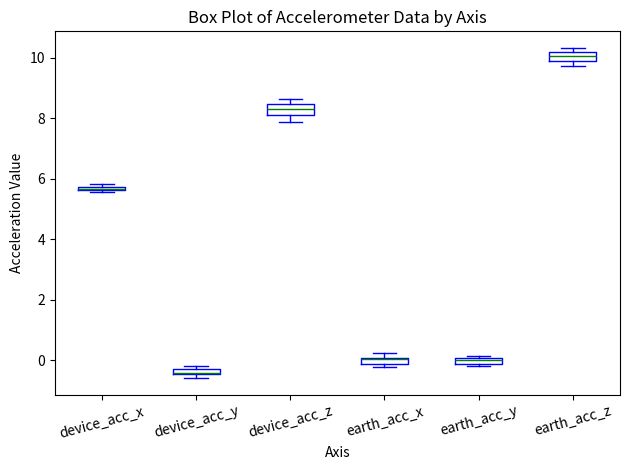

Where is the lower edge of the box for earth_acc_x on the y-axis? The values are not printed on the chart, so give them approximately, as read against the axis.

-0.2